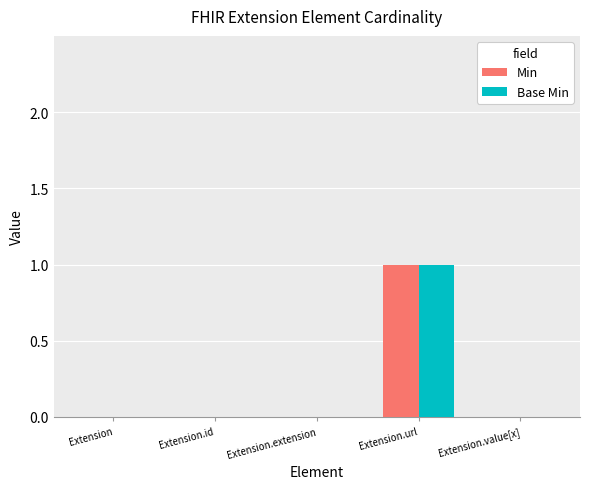

The value of Min at Extension.id is 1. True or false?

False